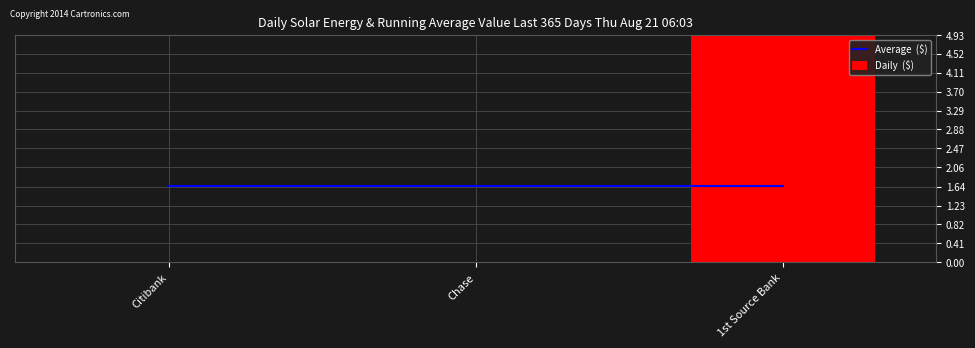

Are the bars horizontal?

No